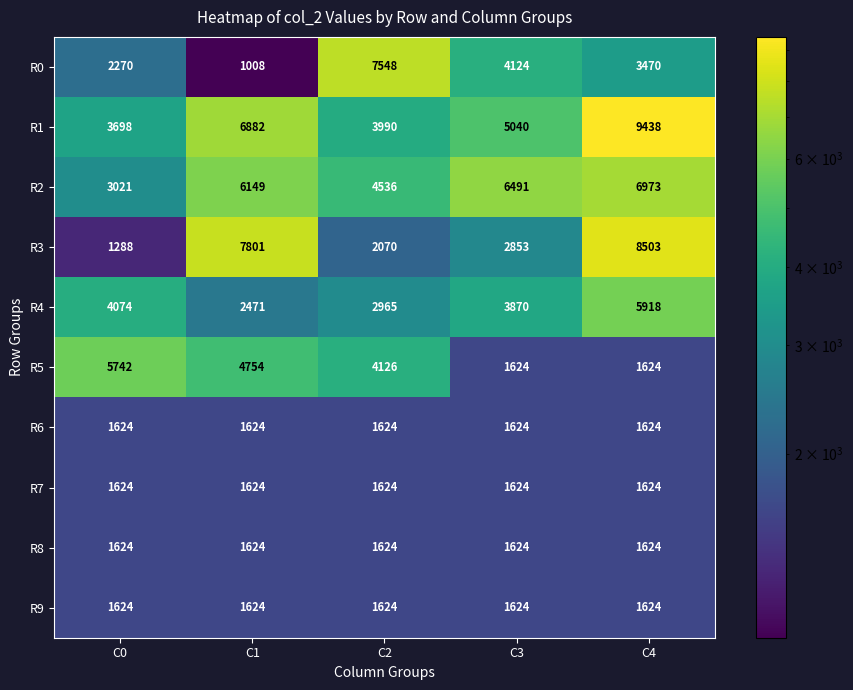

Which series has the largest total across all categories?

R1